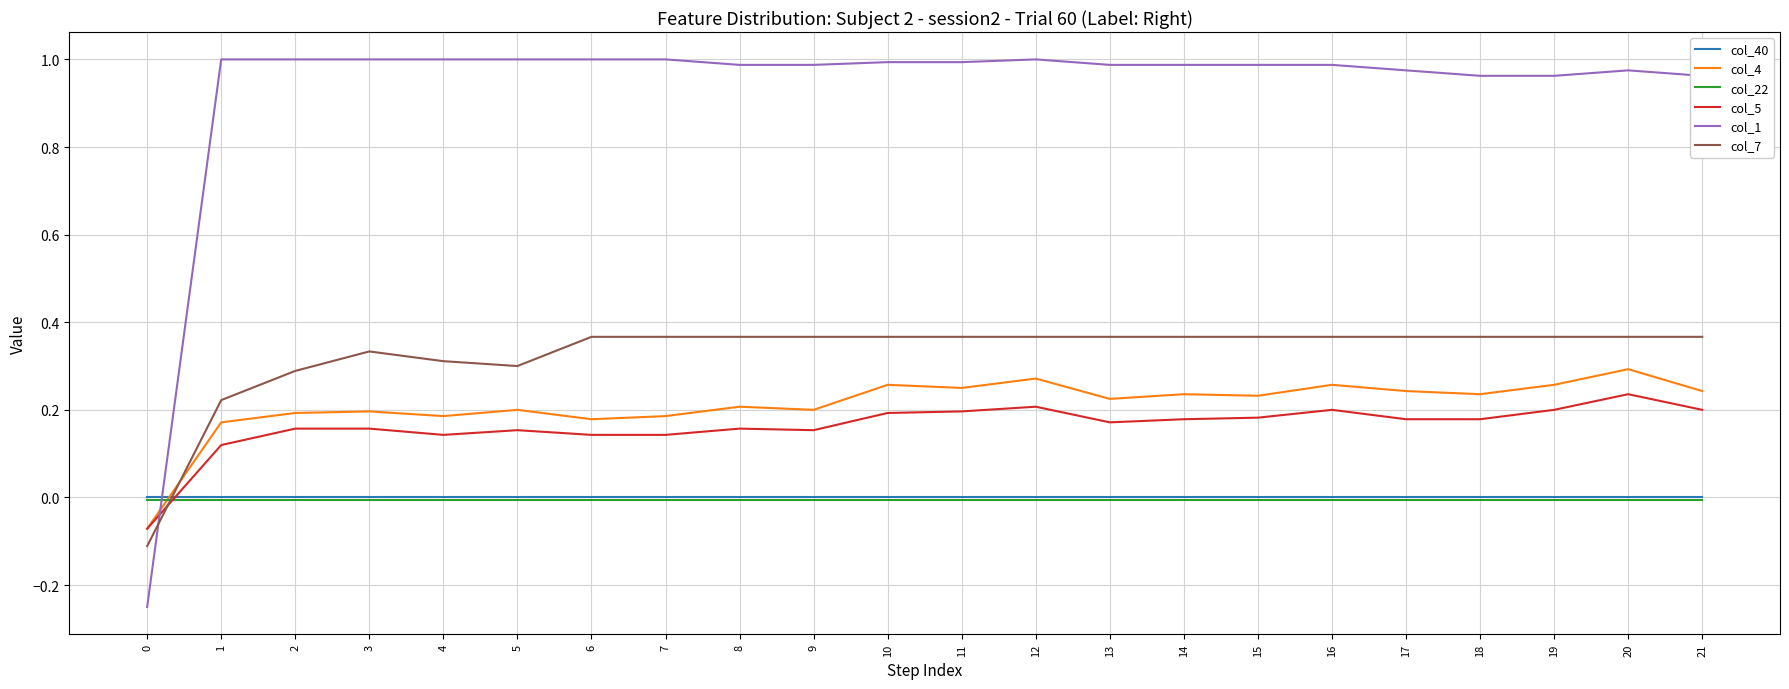

Count the number of data series in this chart.

6